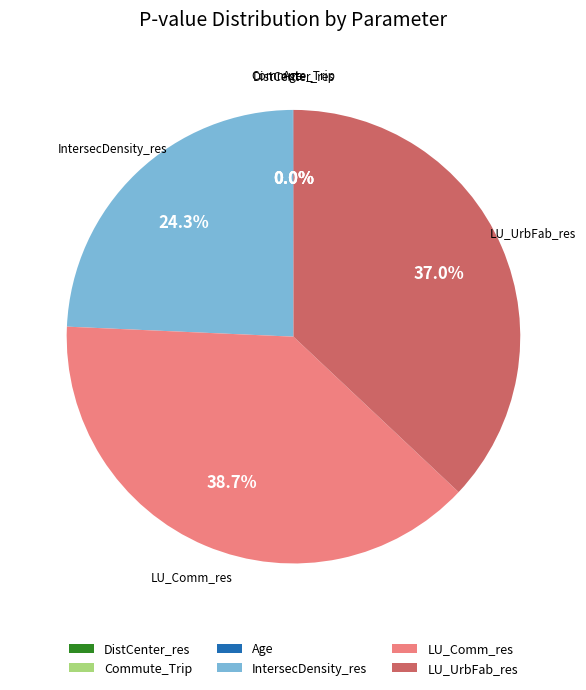

To the nearest percent, what is the average slice percentage?

17%